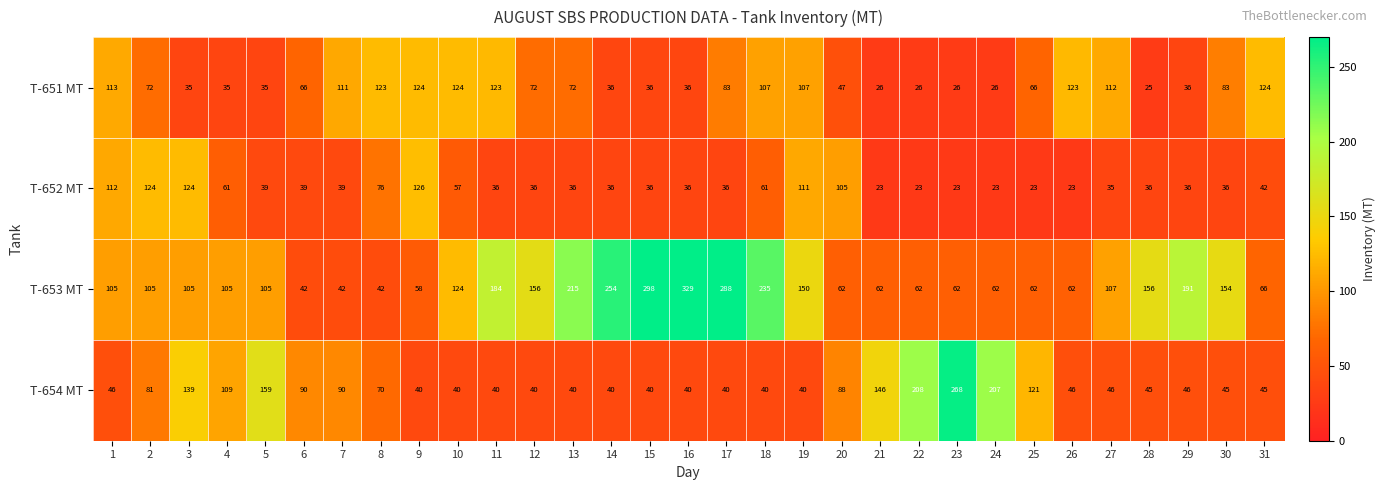

True or false: T-651 MT has a value of 14 at 15.

False